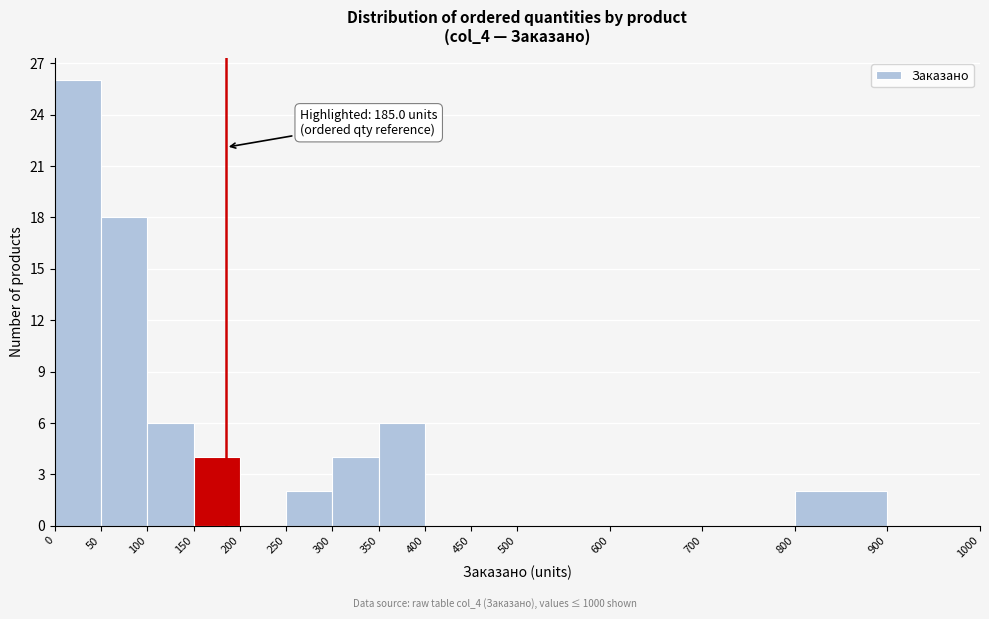

Over which range of the x-axis is the bar tallest?

0 to 50